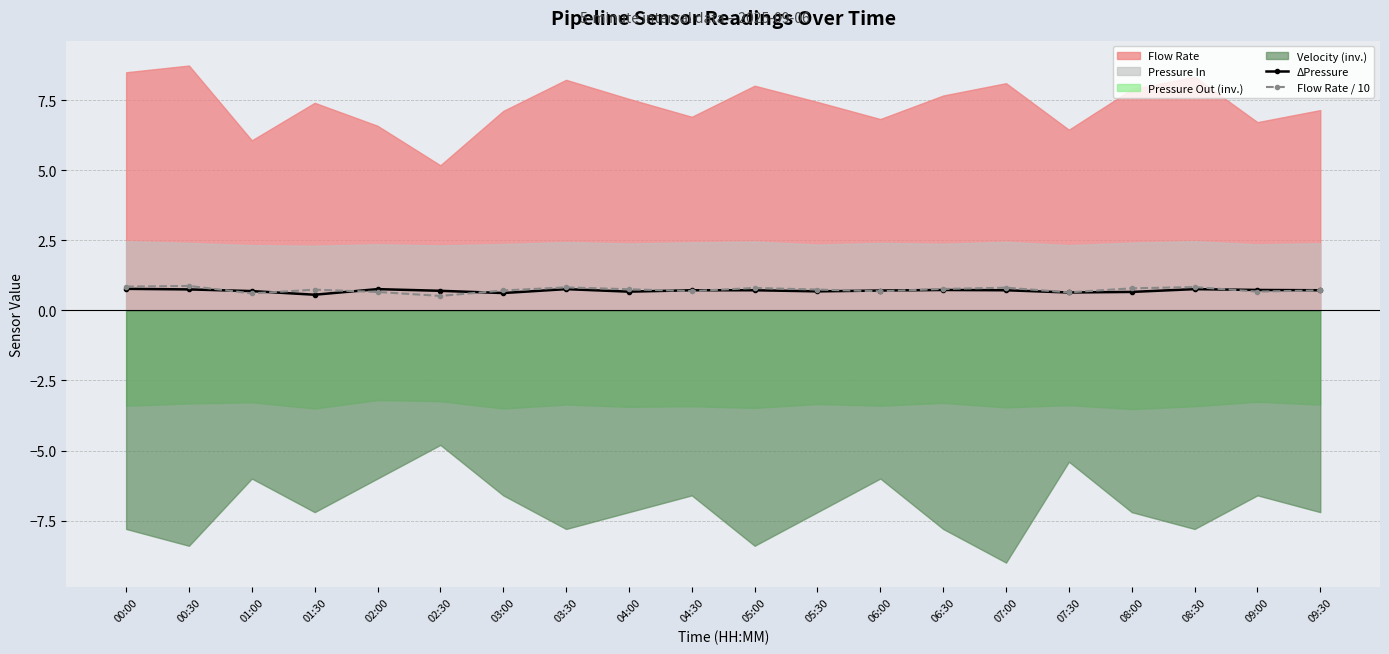

What is the value of the ΔPressure point at the 12th from the left?

0.7